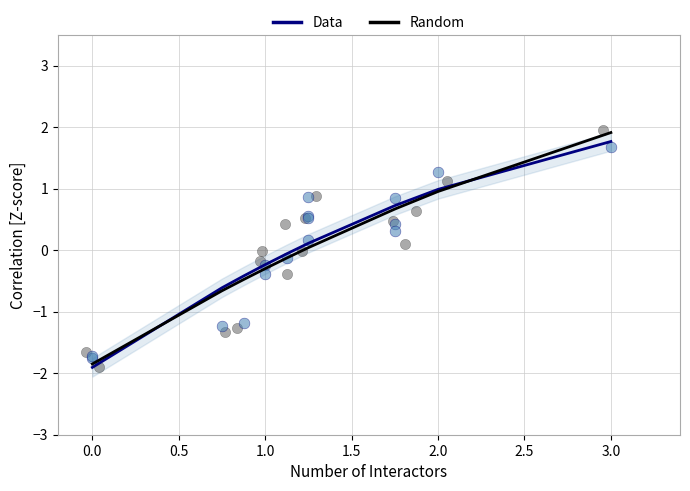

Which series has the widest spread of Y values?

Random